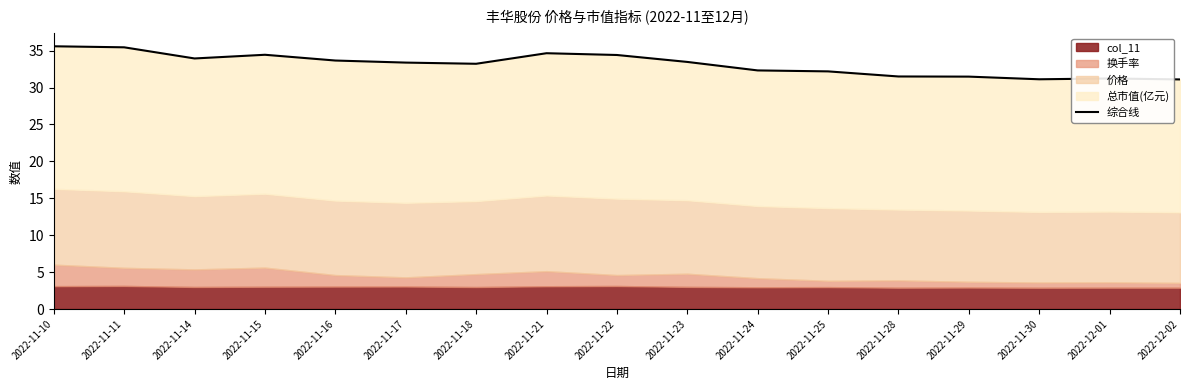

At which category does the chart reach its peak across all series?

2022-11-10